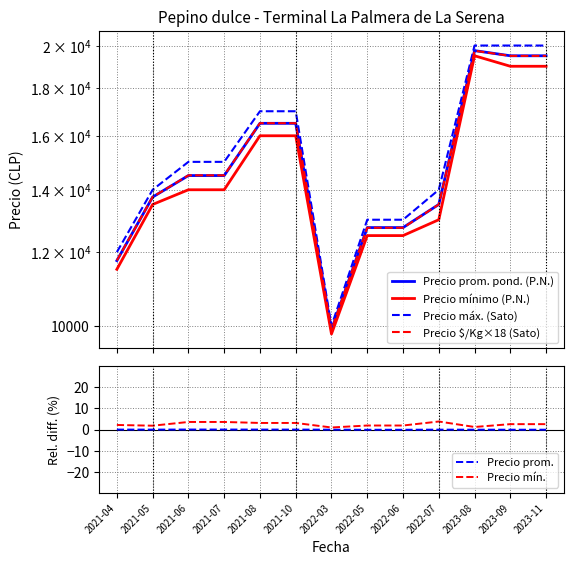

Rank the series by their maximum value, from lowest to highest.

Precio prom., Precio mín., Precio mínimo (P.N.), Precio $/Kg×18 (Sato), Precio prom. pond. (P.N.), Precio máx. (Sato)